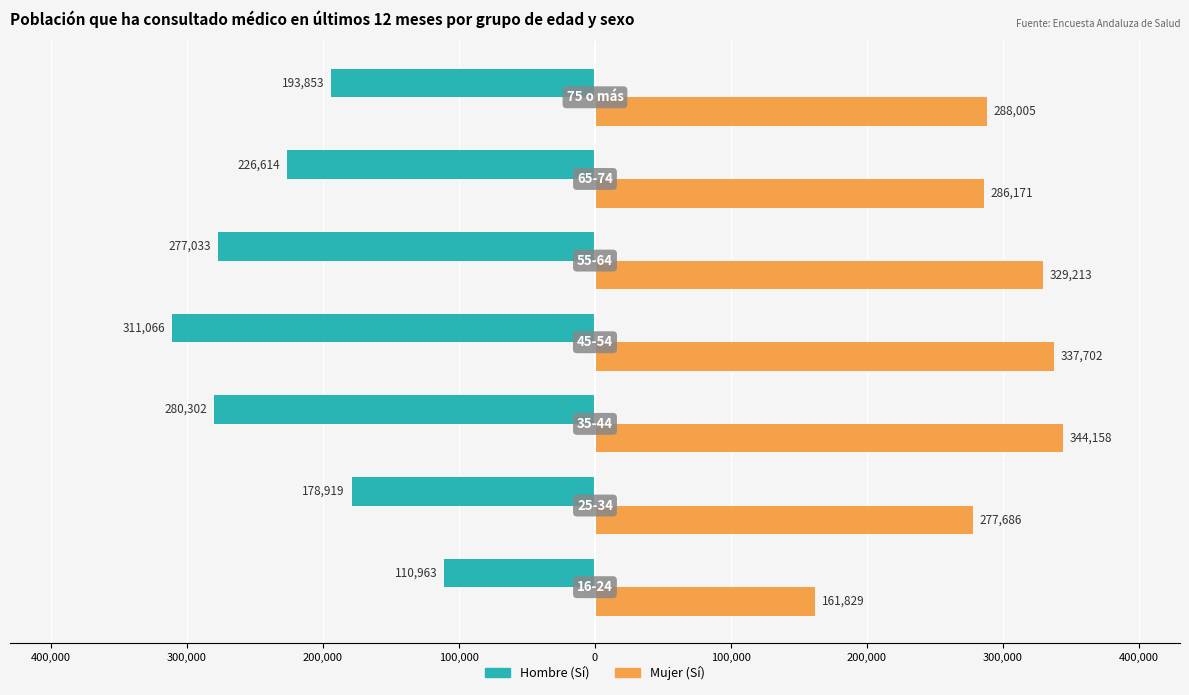

What is the value of the Mujer (Sí) bar at the 2nd from the left?

277686